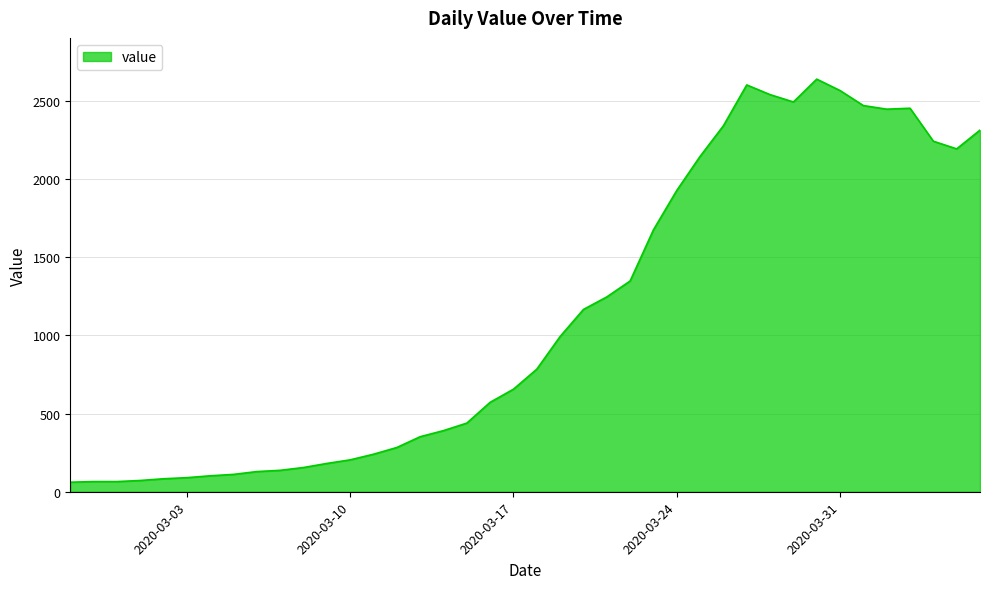

What is the difference between the maximum and minimum values?

2578